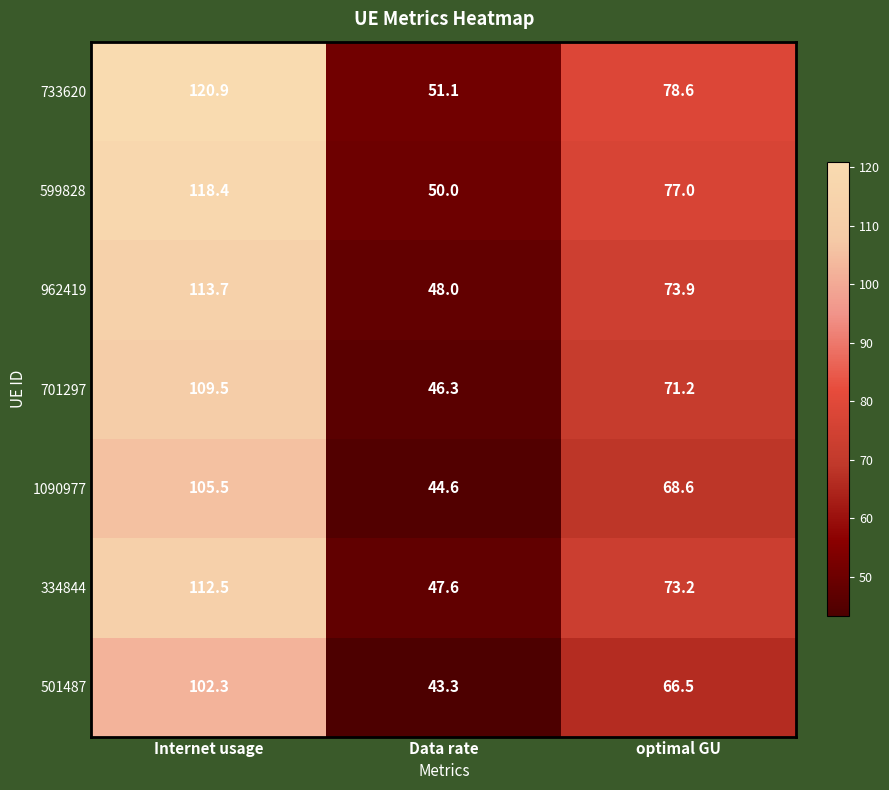

Reading right to left, list all the values displayed in this chart.

733620: 78.6	51.1	120.9
599828: 77.0	50.0	118.4
962419: 73.9	48.0	113.7
701297: 71.2	46.3	109.5
1090977: 68.6	44.6	105.5
334844: 73.2	47.6	112.5
501487: 66.5	43.3	102.3